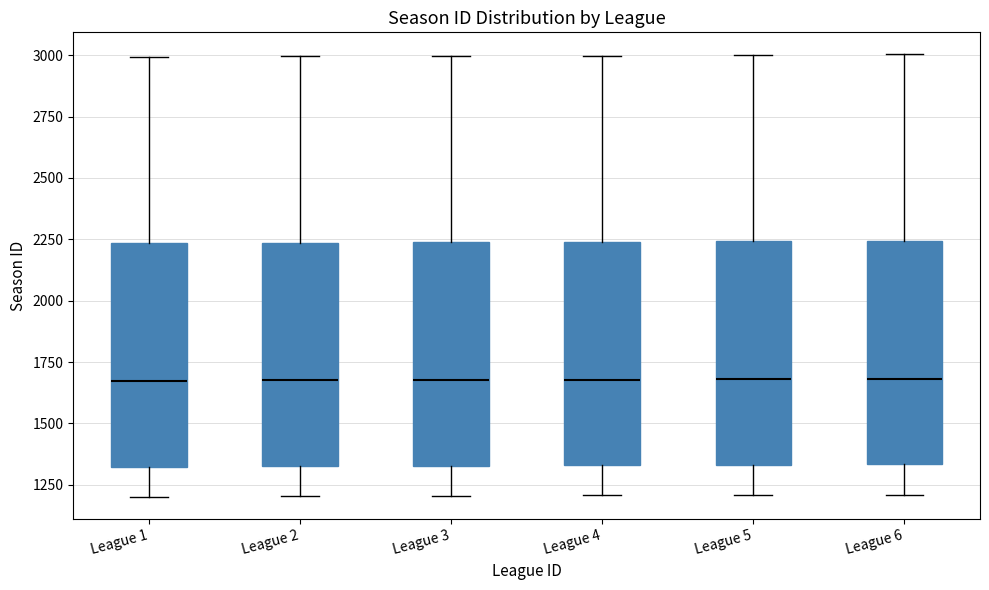

Where does the lower whisker of the box for League 3 end on the y-axis? The values are not printed on the chart, so give them approximately, as read against the axis.

1200